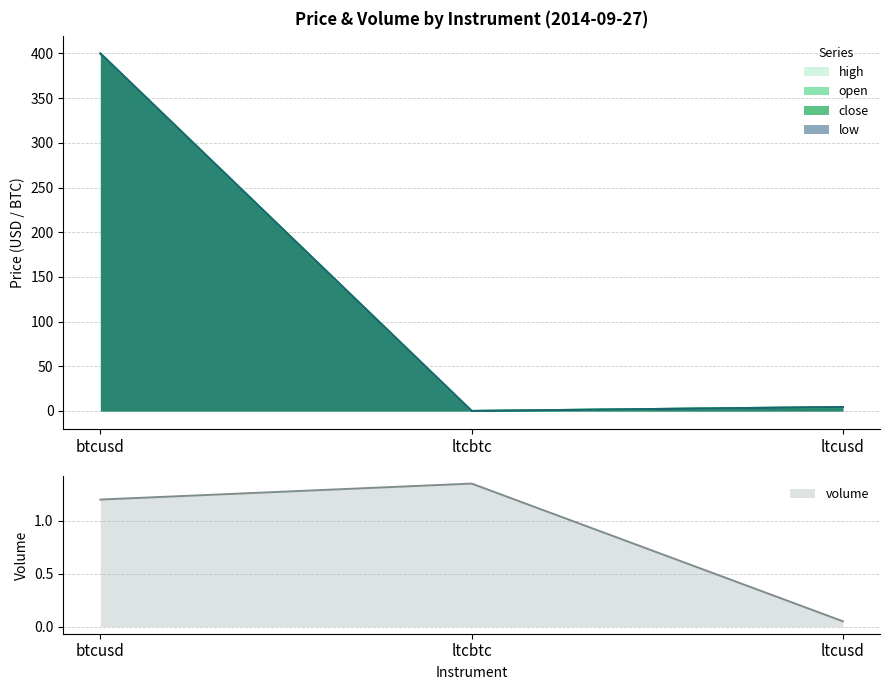

Which series has the largest total across all categories?

open